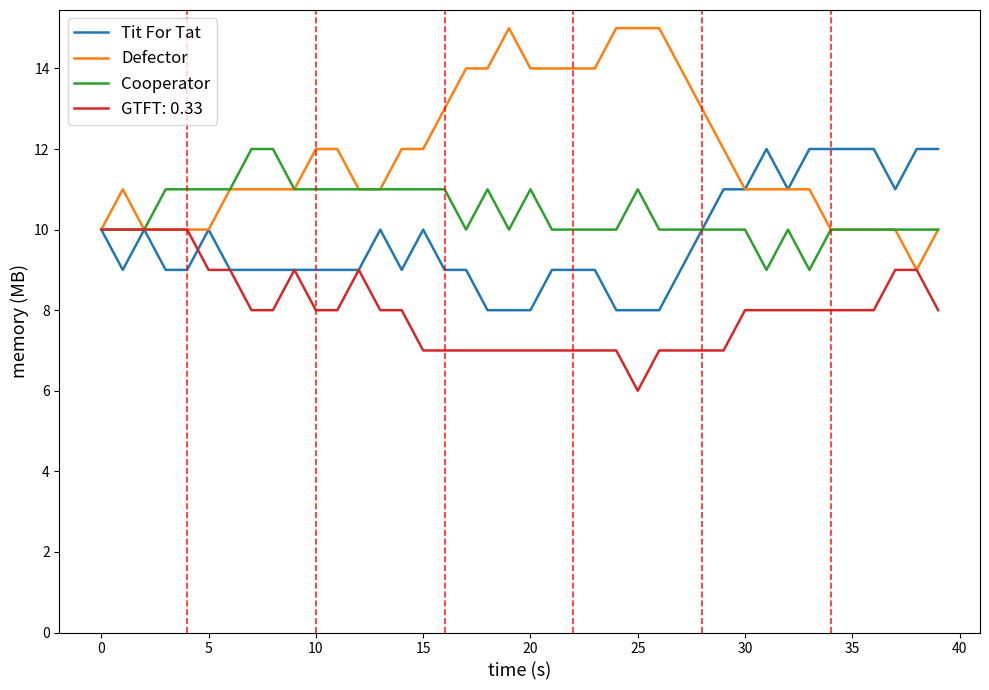

What is the difference between the second highest and second lowest values in the Cooperator series?

3